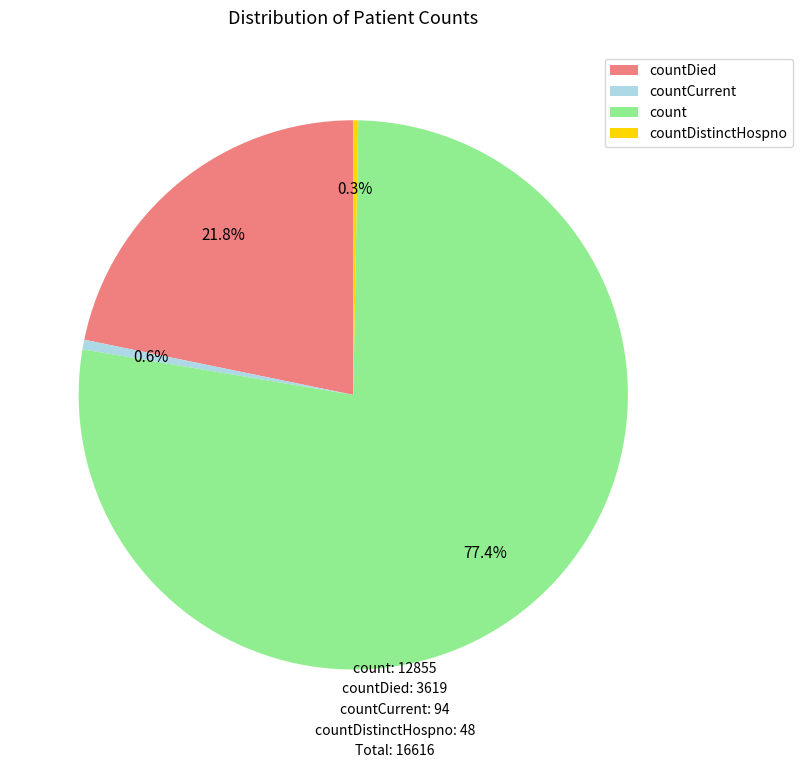

To the nearest percent, what is the difference between the largest and smallest slice percentages?

77%